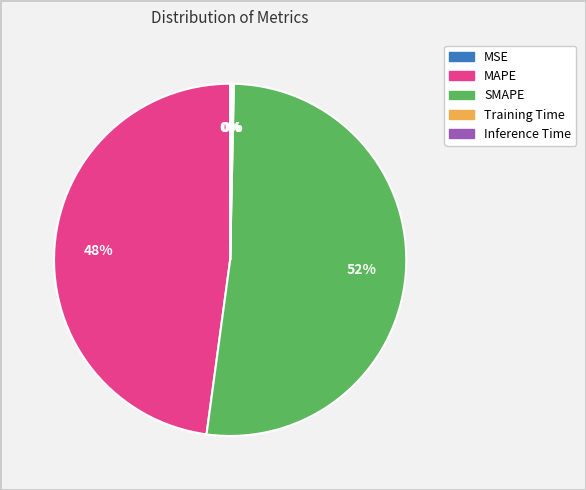

What is the largest slice in the pie chart?

SMAPE